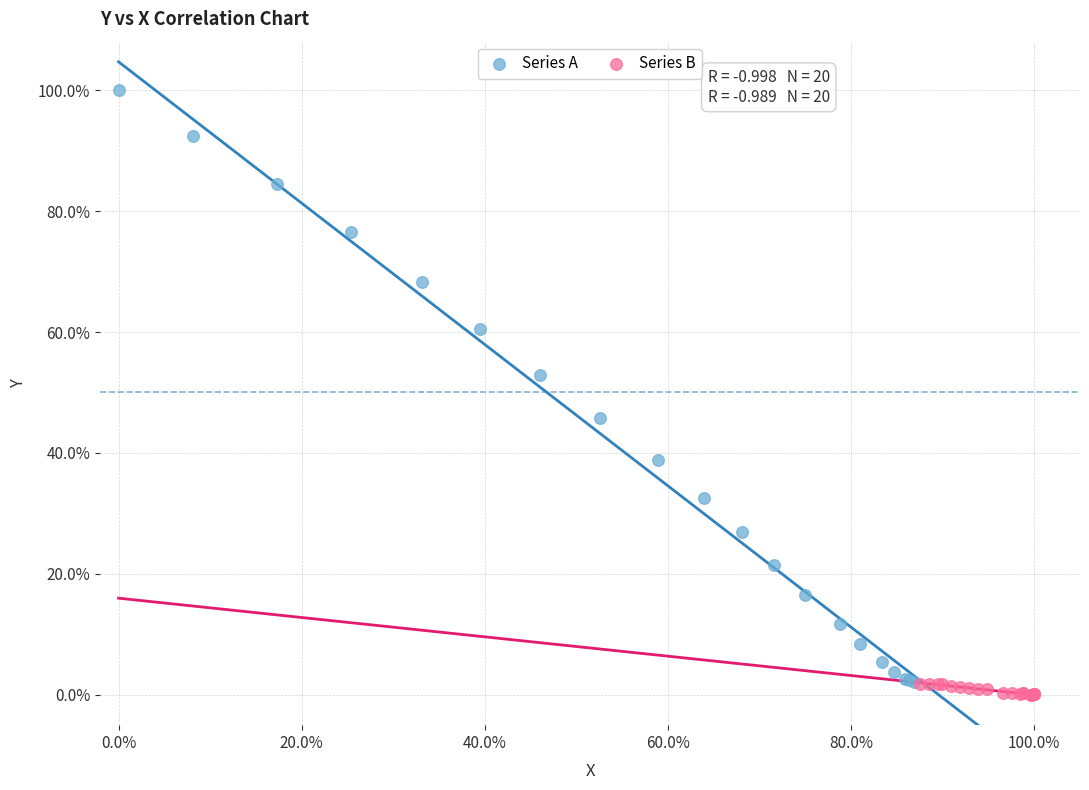

Which series reaches the minimum Y coordinate?

Series B